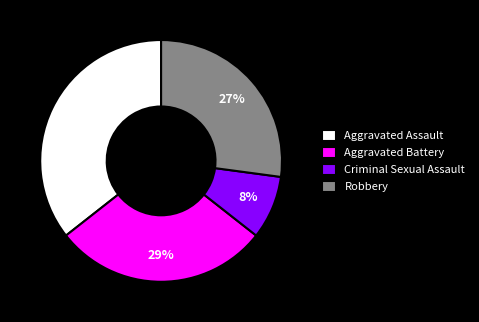

To the nearest percent, what is the average slice percentage?

25%